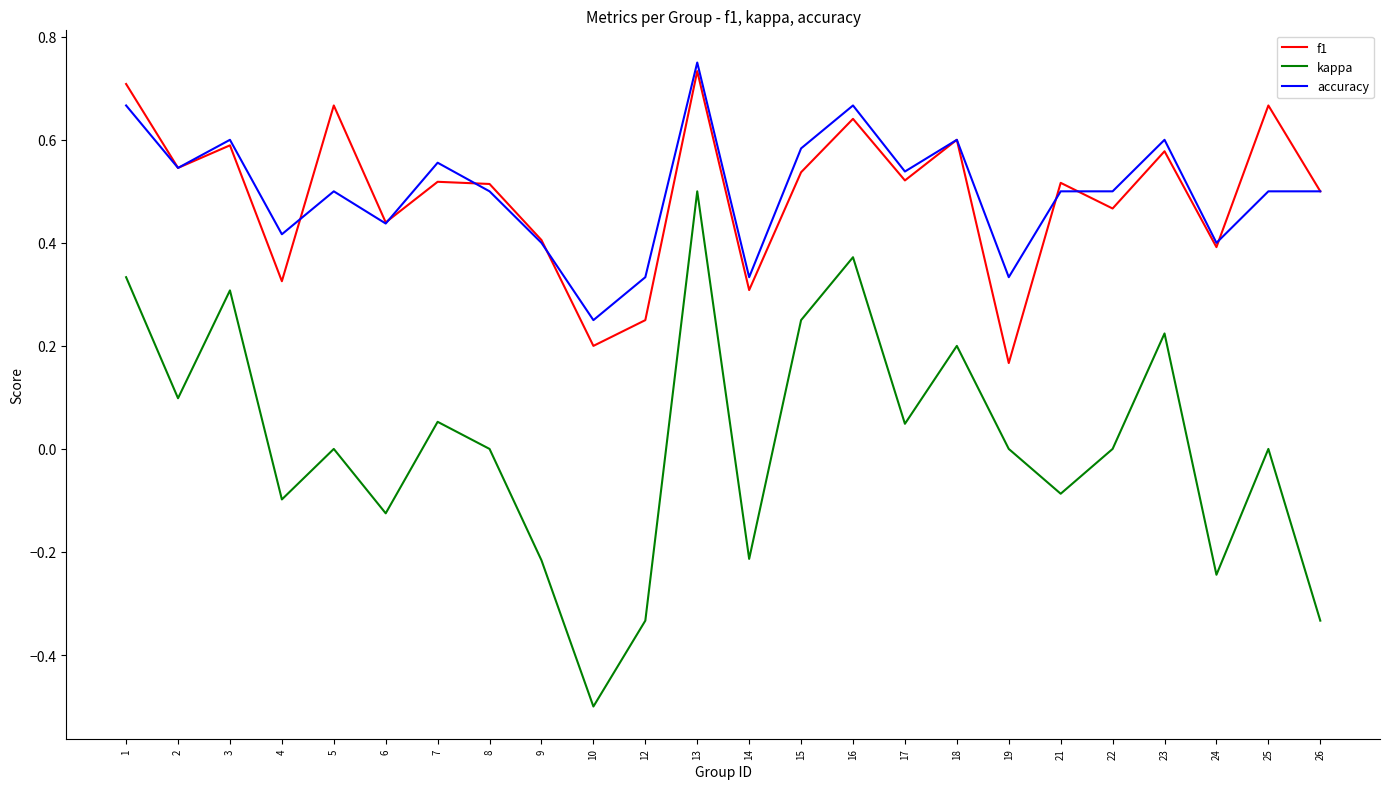

At which label does f1 reach its minimum?

19